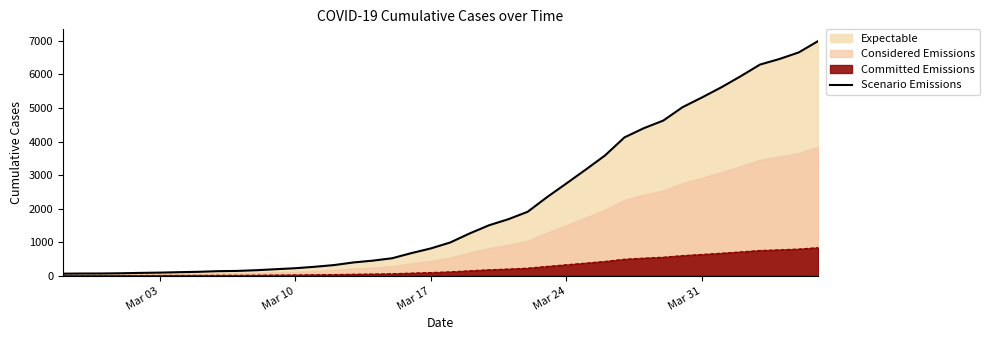

Is the value of Committed Emissions at Mar 10 greater than the value of Scenario Emissions at Mar 10?

No